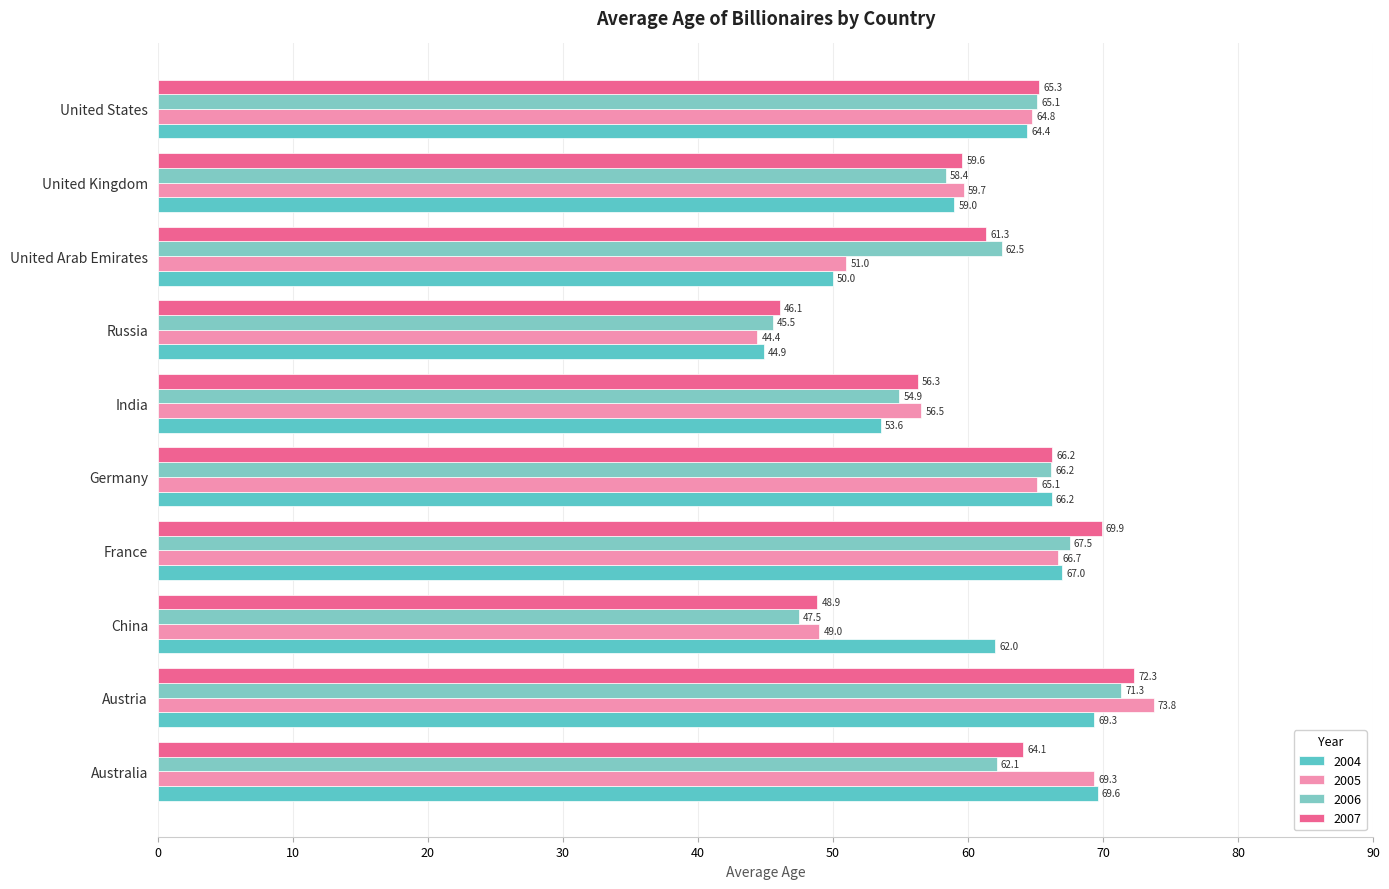

At which label is 2005 closest to 59?

United Kingdom